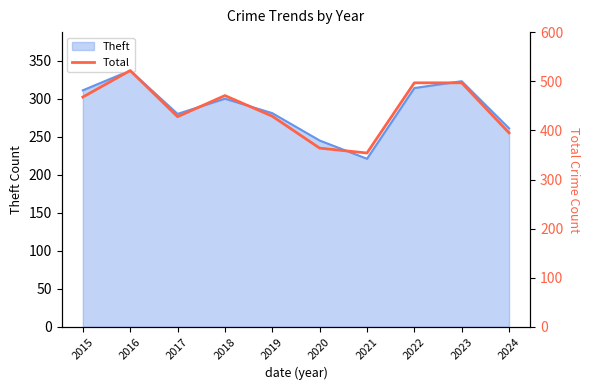

Is it true that the value at 2021 is 354?

True